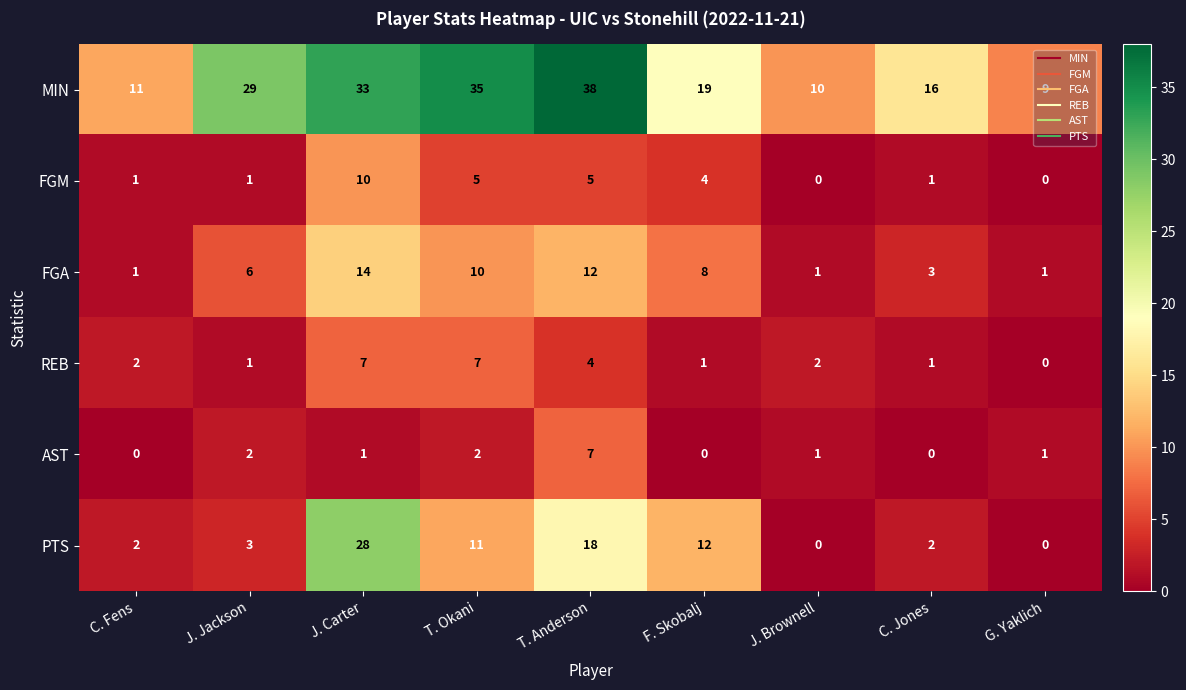

Which series changed the most between J. Brownell and G. Yaklich?

REB